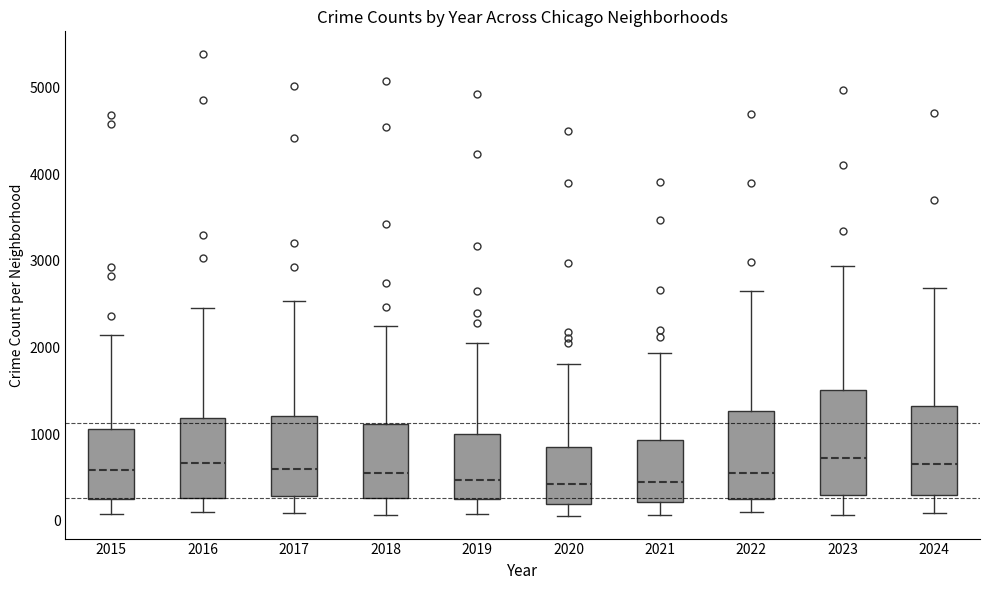

Where is the upper edge of the box at x = 2018 on the y-axis? The values are not printed on the chart, so give them approximately, as read against the axis.

1100